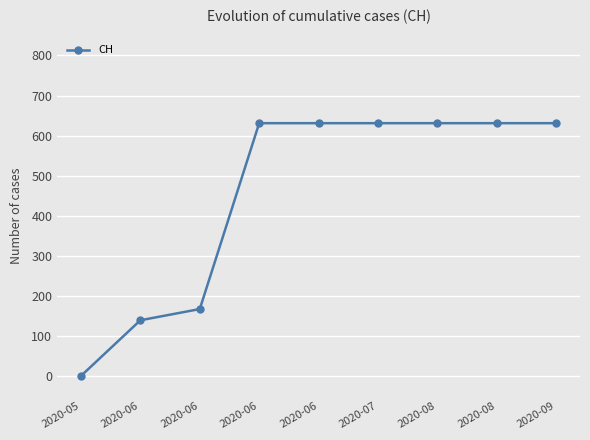

Rank the categories by value from highest to lowest.

2020-06, 2020-06, 2020-07, 2020-08, 2020-08, 2020-09, 2020-06, 2020-06, 2020-05